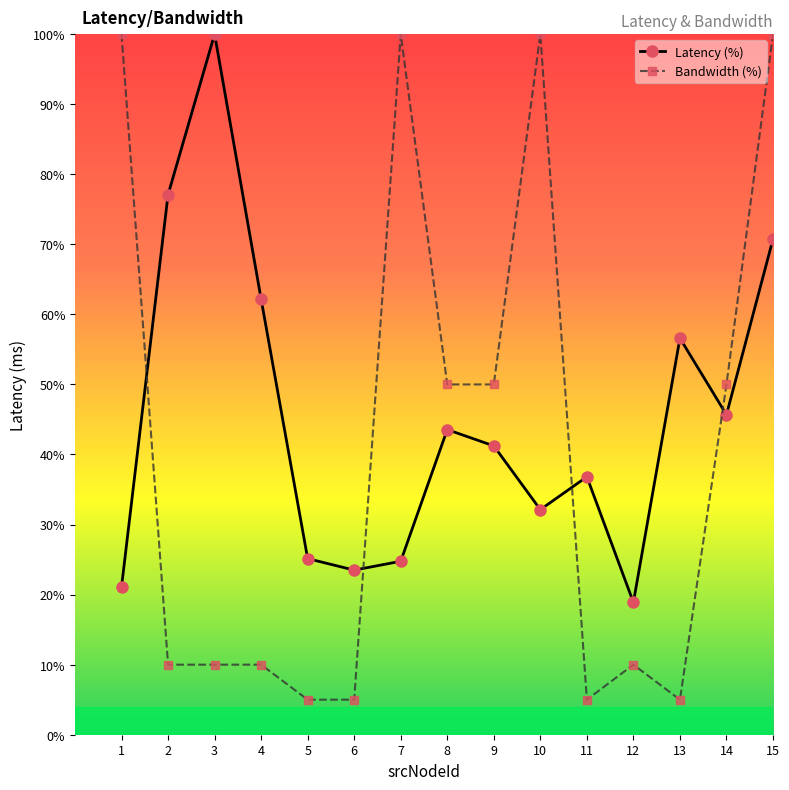

Between 5 and 15, which series saw the biggest shift?

Bandwidth (%)